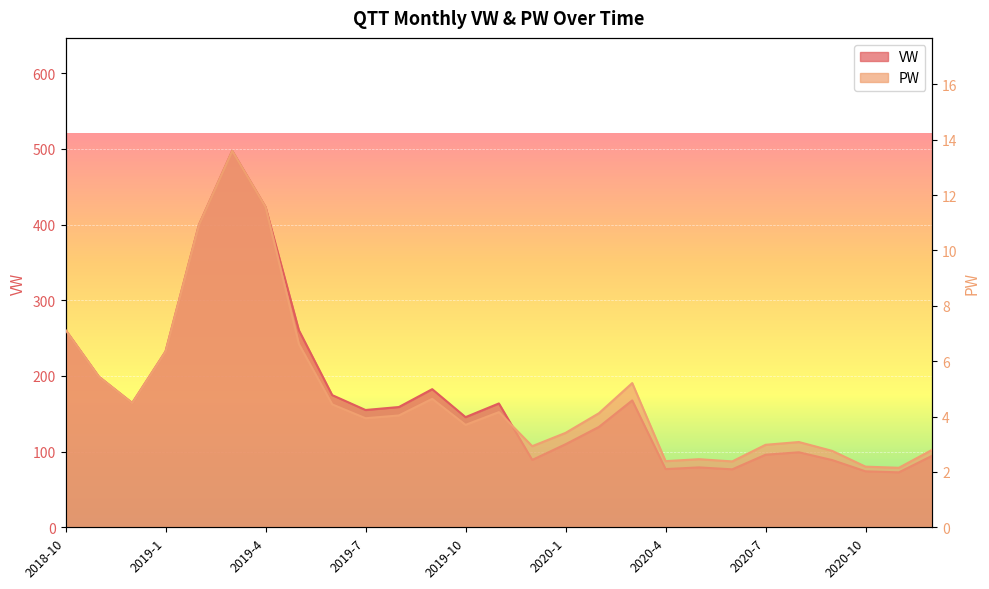

At which category does PW reach its first local valley?

2018-12